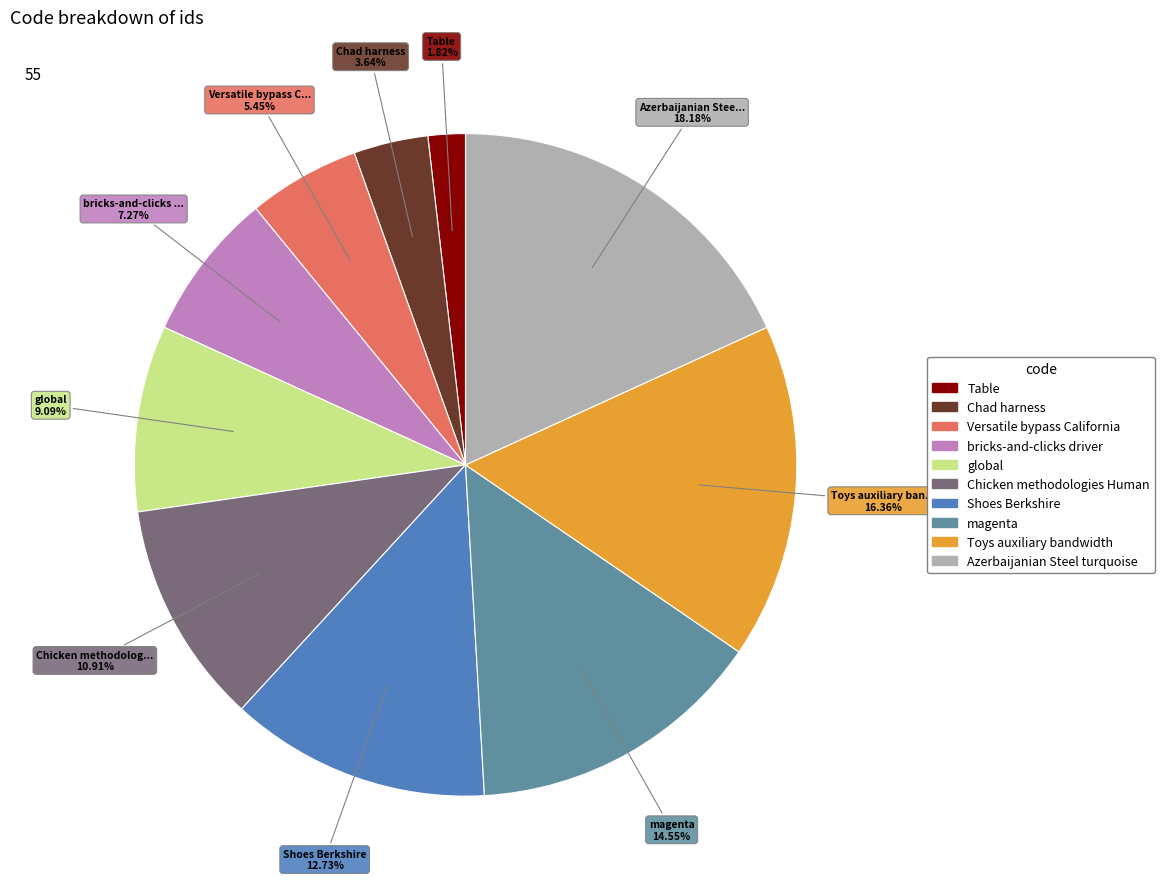

The magenta slice represents 15% of the pie. True or false?

True